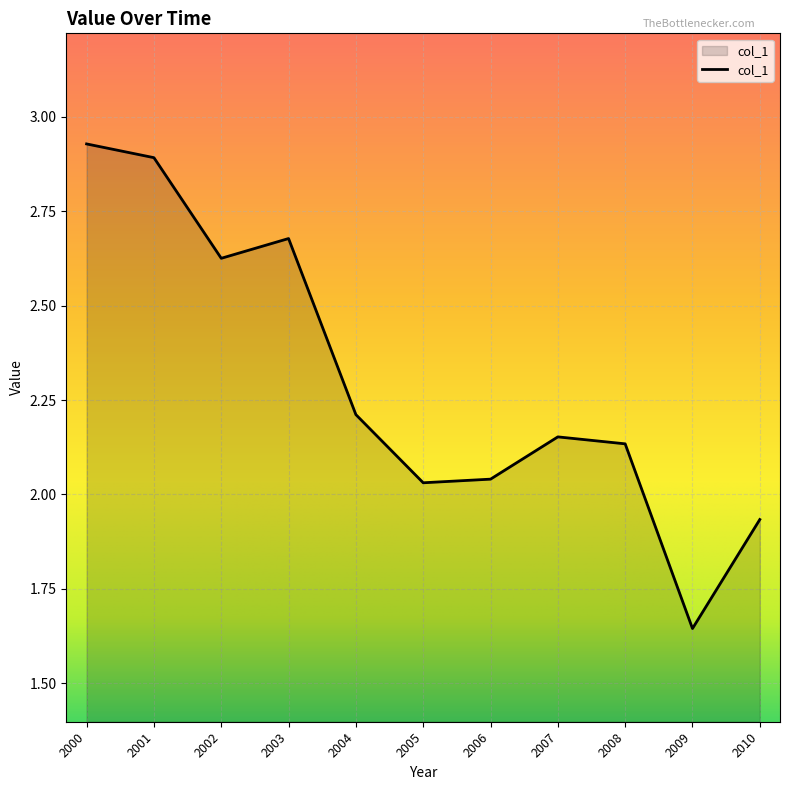

What is the sum of all values?

25.3